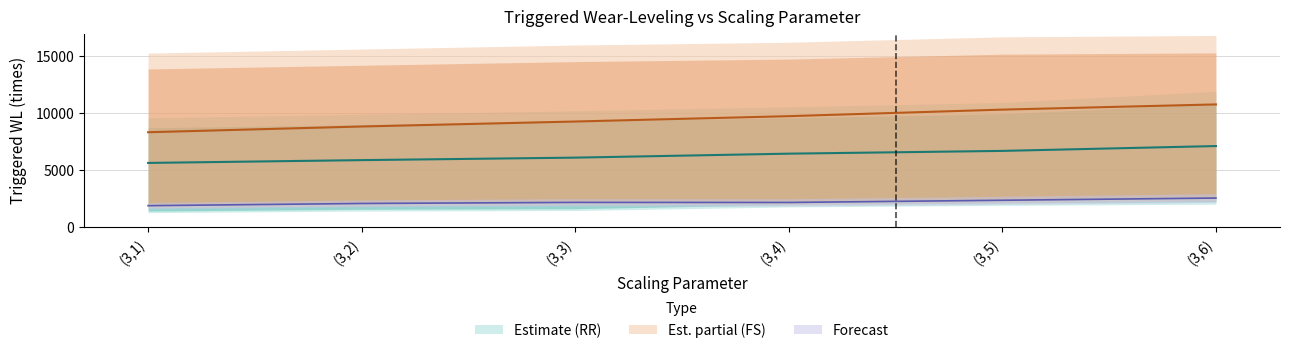

At which category does FS-Lazy-WL reach its first local valley?

(3,4)